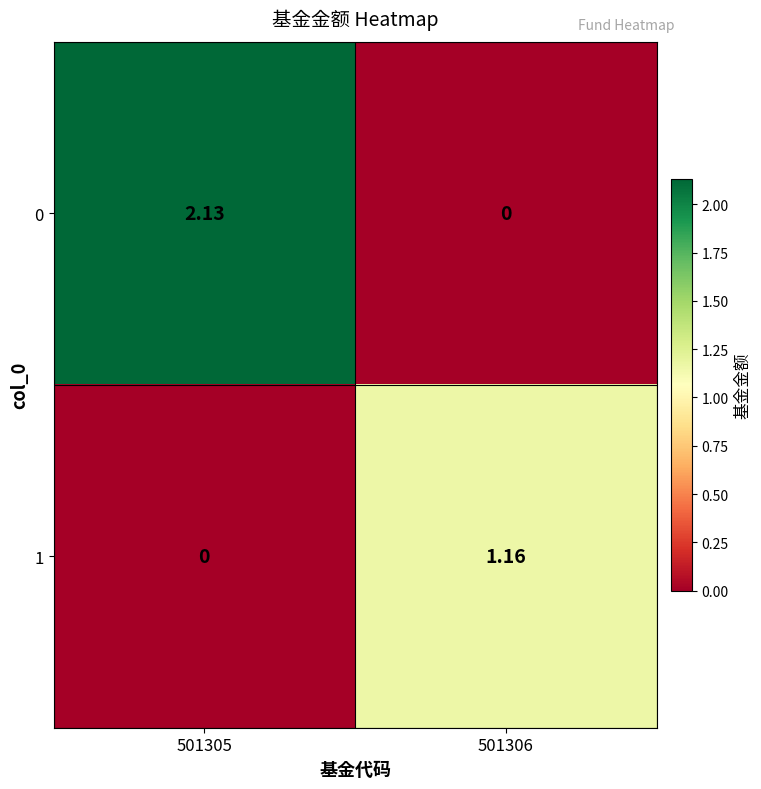

How many data points does each series have?

2